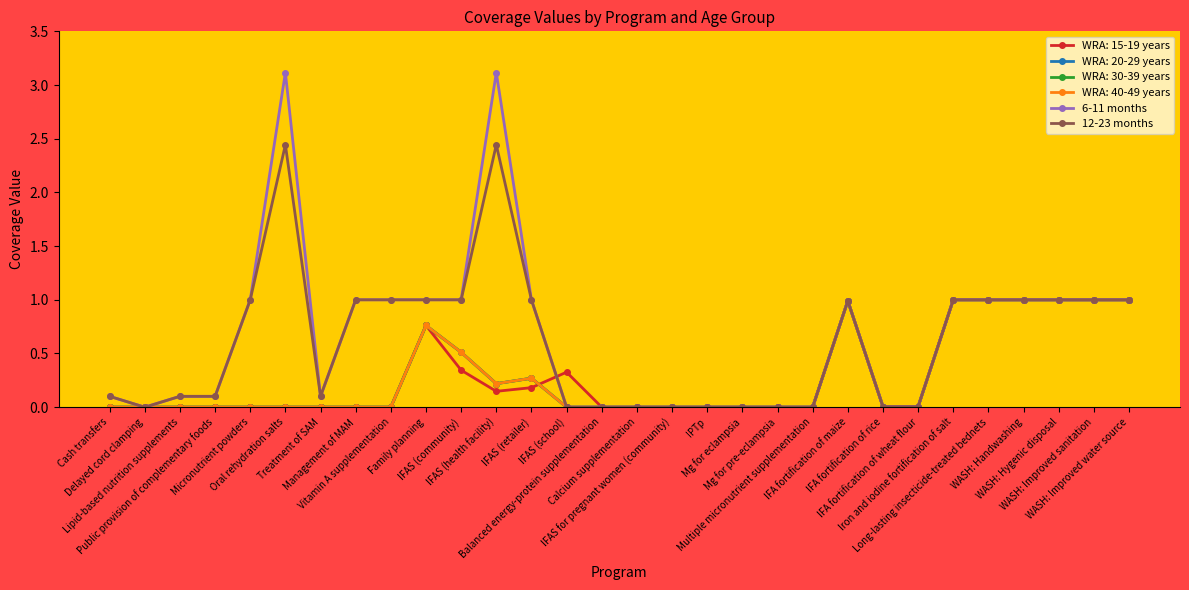

True or false: 12-23 months and 6-11 months cross at least once.

False